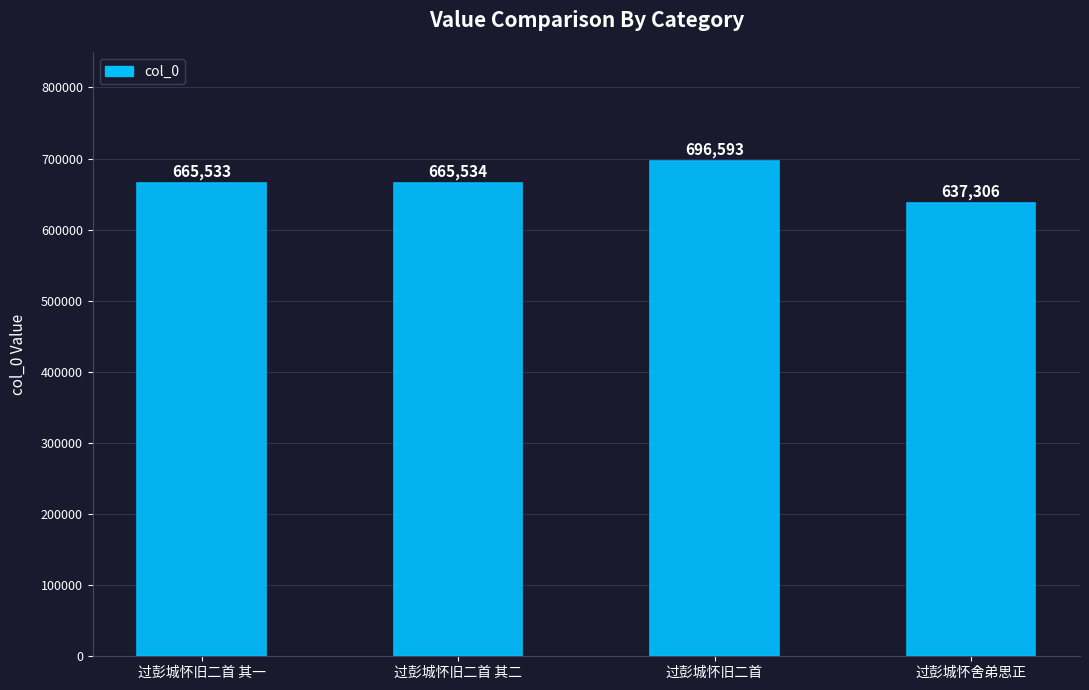

Are the bars horizontal?

No